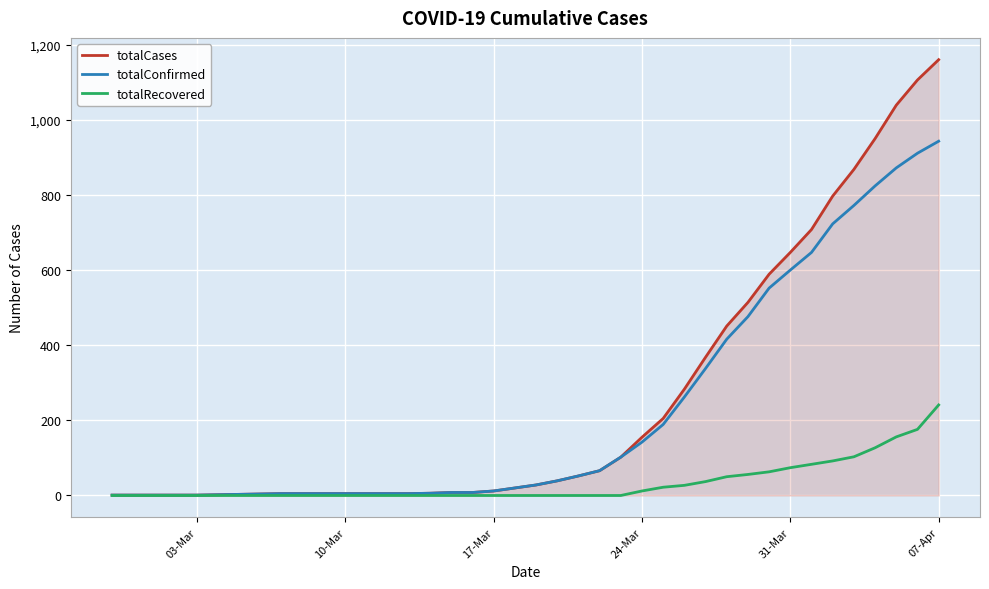

What is the maximum value for totalRecovered?

241